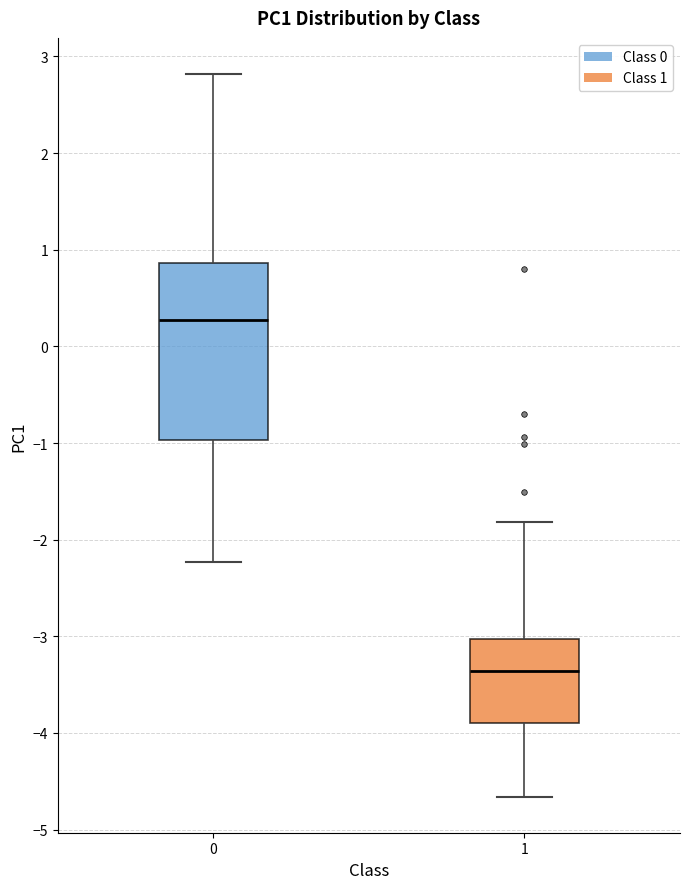

Which box has the lowest median line?

1